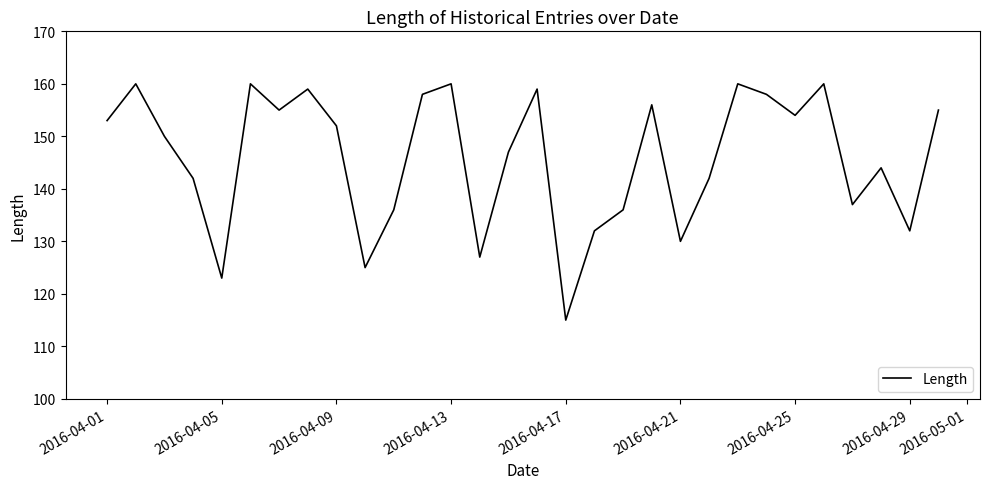

What is the average value?

146